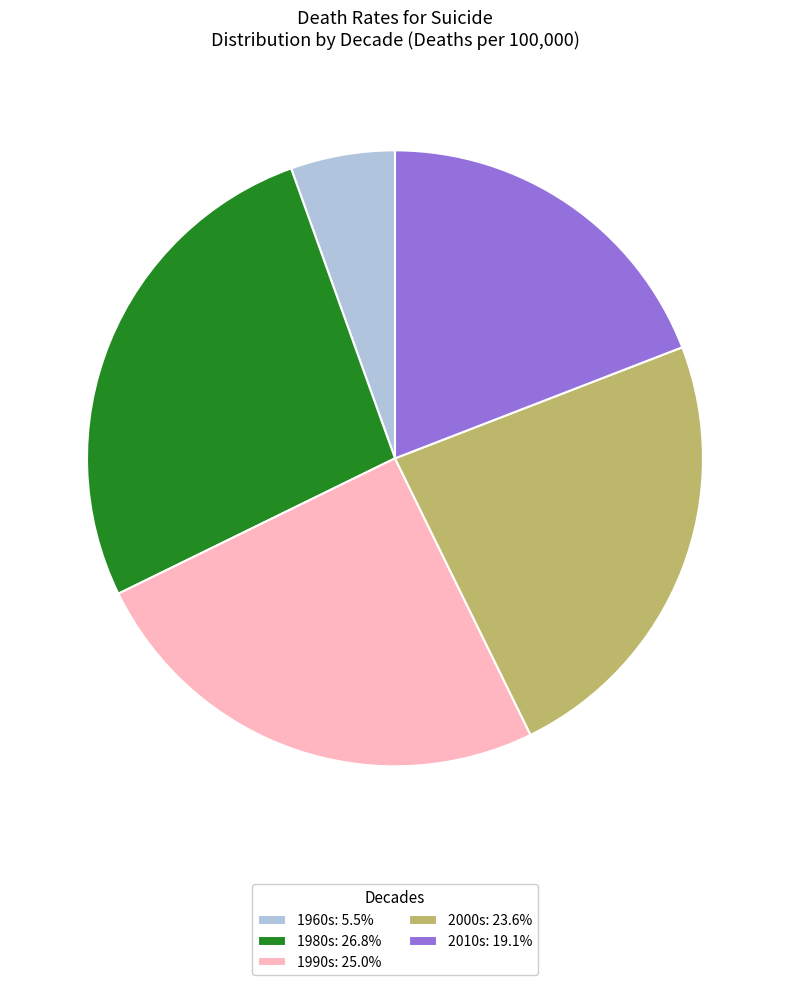

Is the sum of 1990s: 25.0% and 2000s: 23.6% greater than half?

No